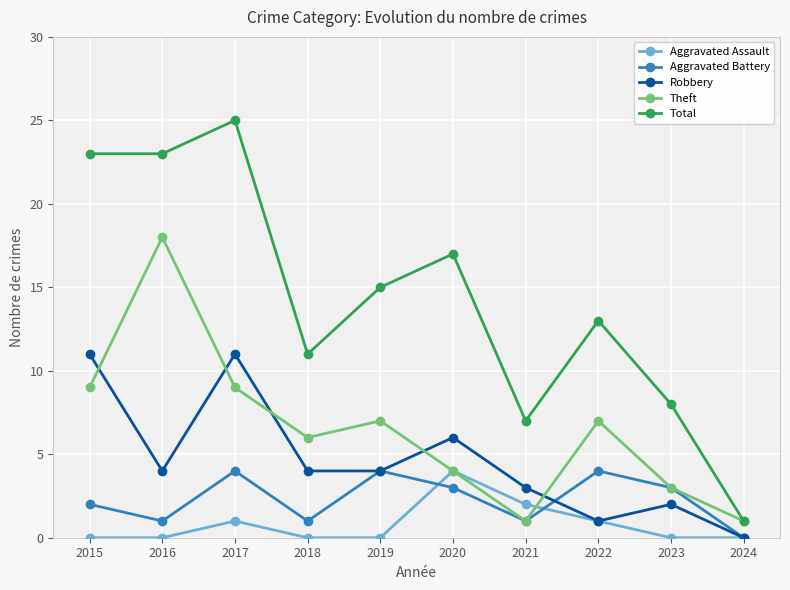

At which category does Aggravated Battery reach its first local valley?

2016